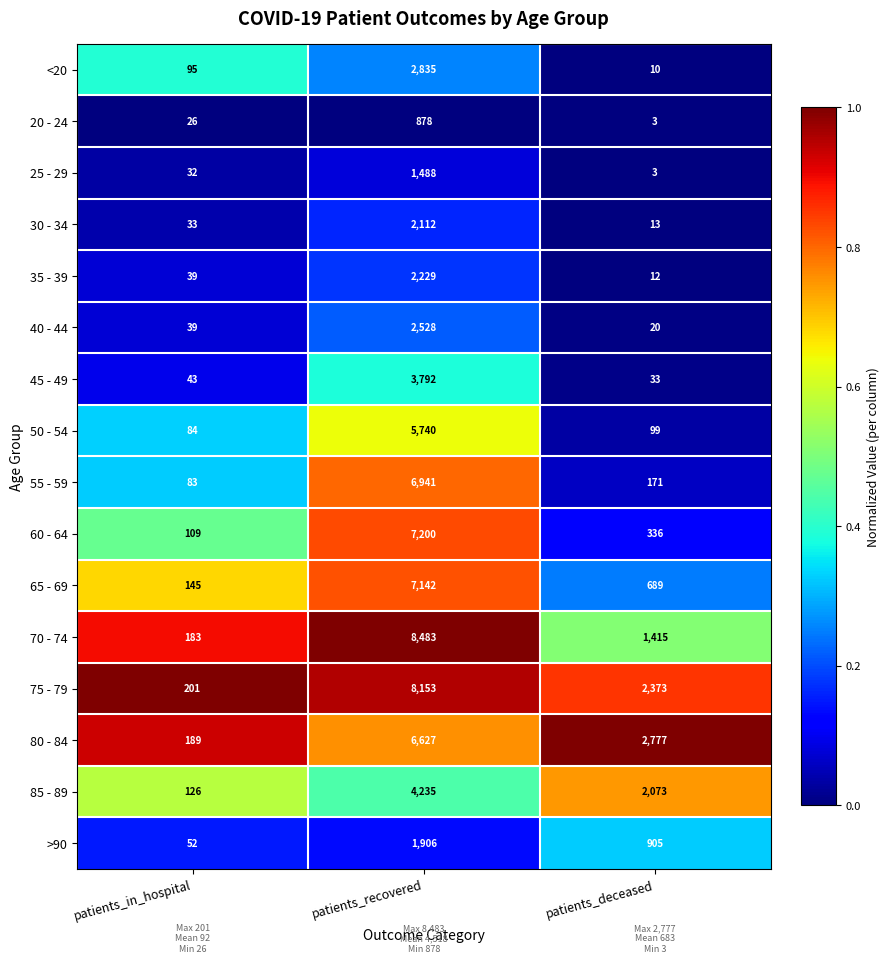

Rank the series by their maximum value, from highest to lowest.

70 - 74, 75 - 79, 60 - 64, 65 - 69, 55 - 59, 80 - 84, 50 - 54, 85 - 89, 45 - 49, <20, 40 - 44, 35 - 39, 30 - 34, >90, 25 - 29, 20 - 24